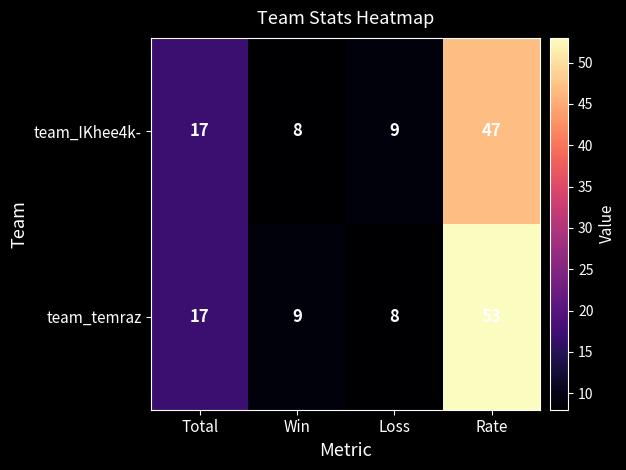

Which category has the lowest value in the team_temraz series?

Loss